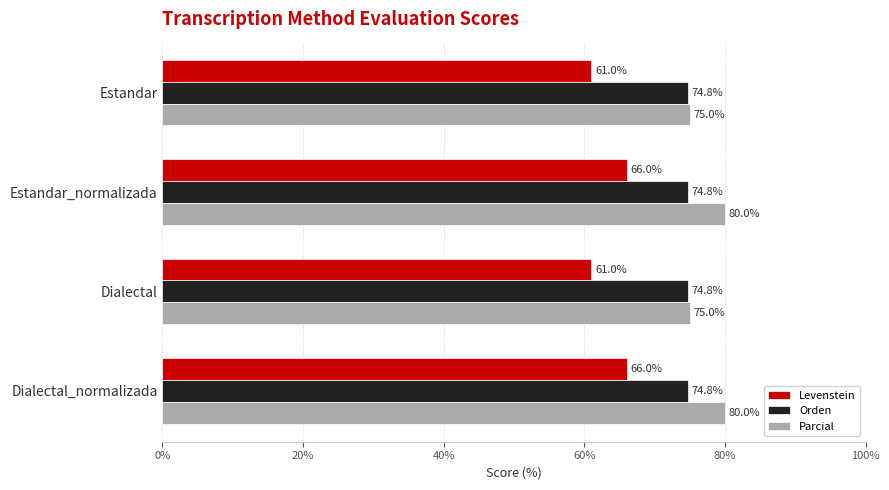

Rank the series by their maximum value, from lowest to highest.

Levenstein, Orden, Parcial